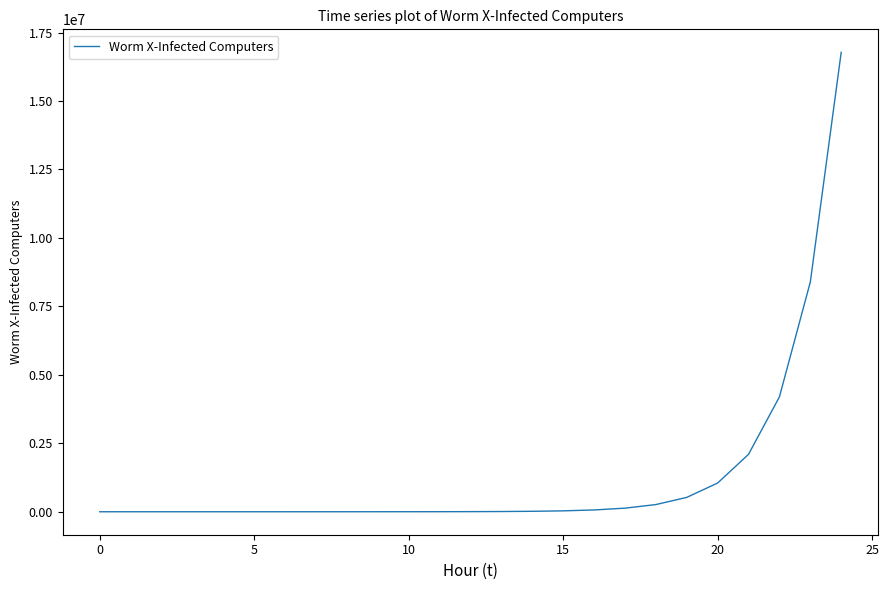

What is the difference between the maximum and minimum values?

16777215